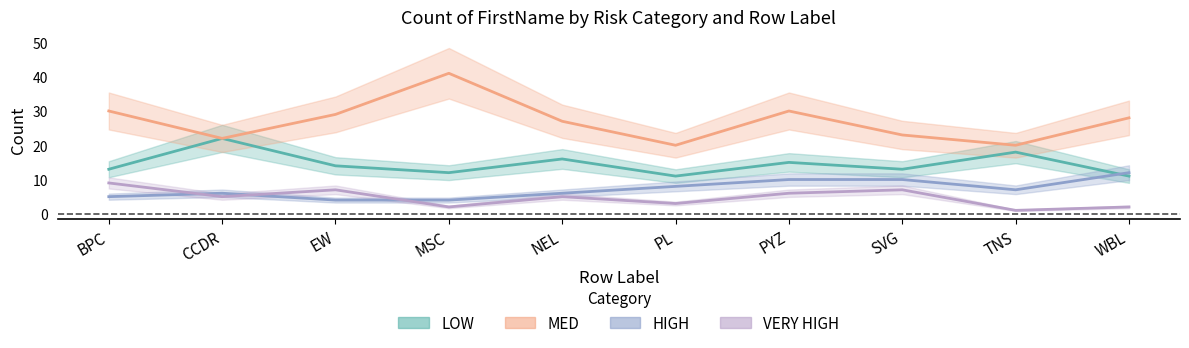

True or false: LOW has a value of 12 at MSC.

True